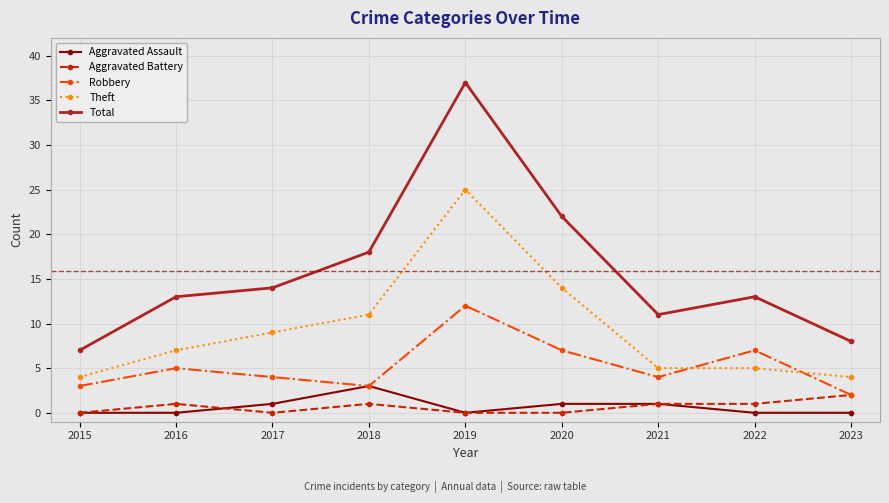

What is the average value of the Theft series?

9